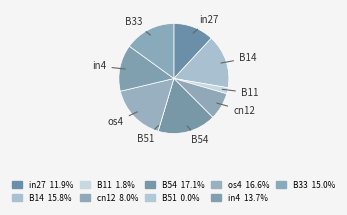

What is the largest slice in the pie chart?

B54